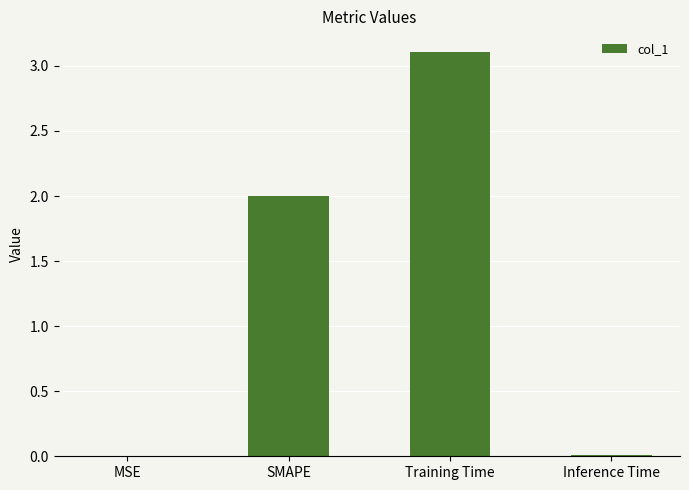

The value at Training Time is 3.1. True or false?

True